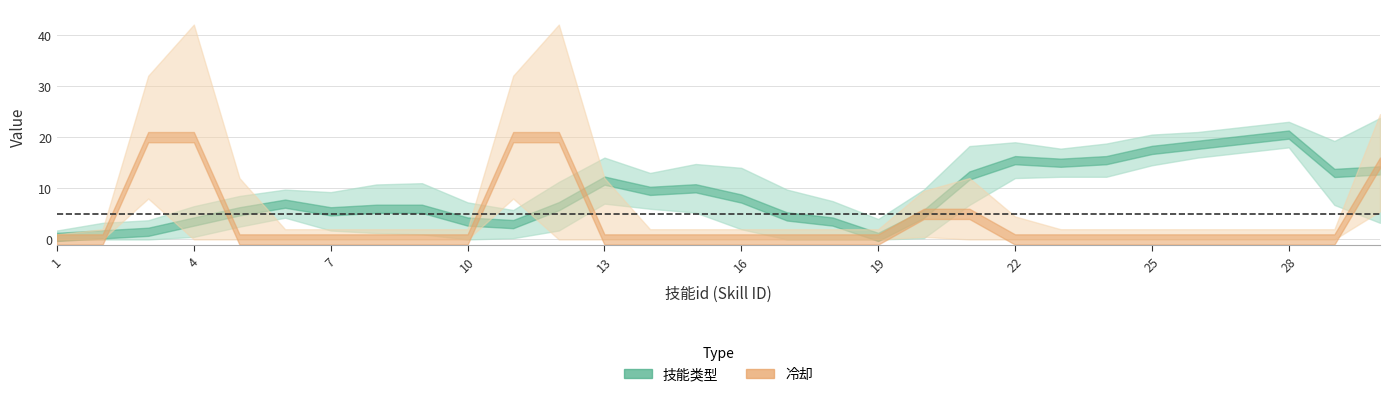

True or false: cooldown has a value of 0 at 23.

True